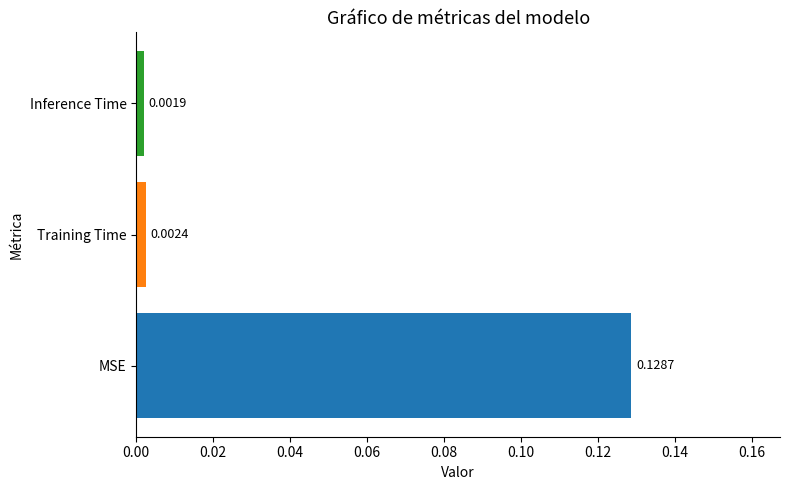

Rank the categories by value from lowest to highest.

Inference Time, Training Time, MSE